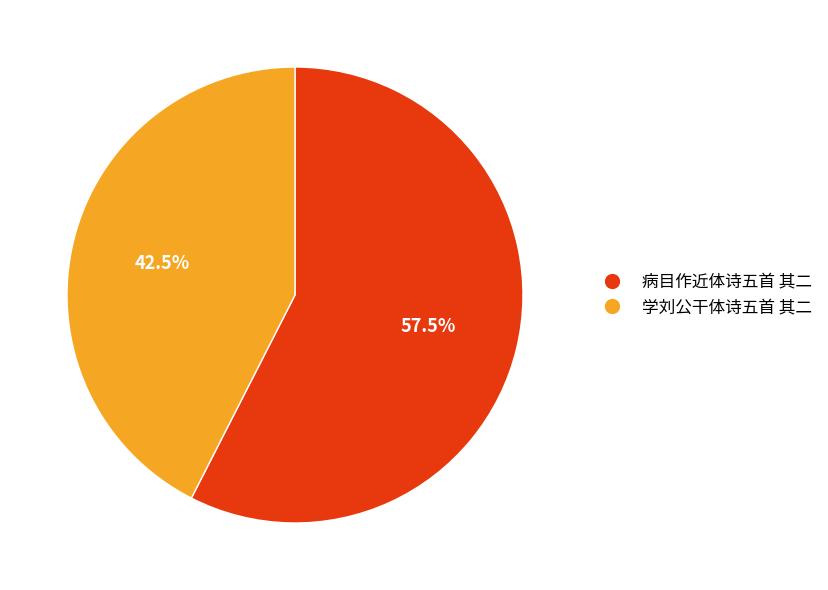

Is there a majority slice in this chart?

Yes